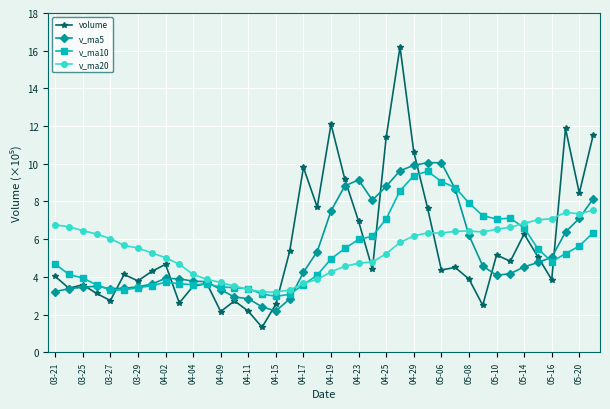

What is the lowest value of the volume series?

1.3